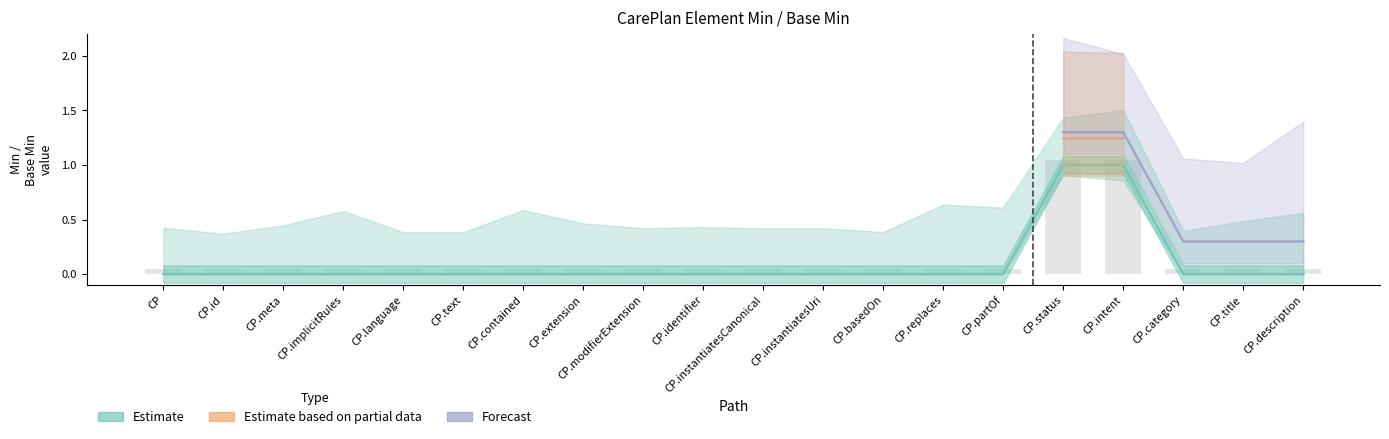

Which series has the largest range (max minus min)?

Estimate